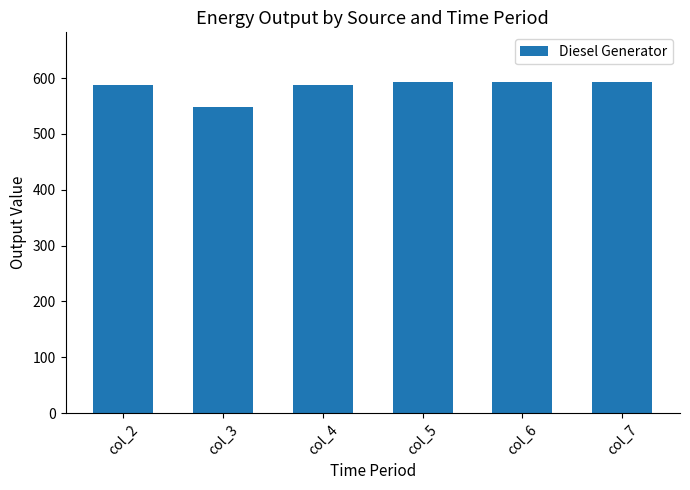

True or false: the data shows 1018 at col_7.

False